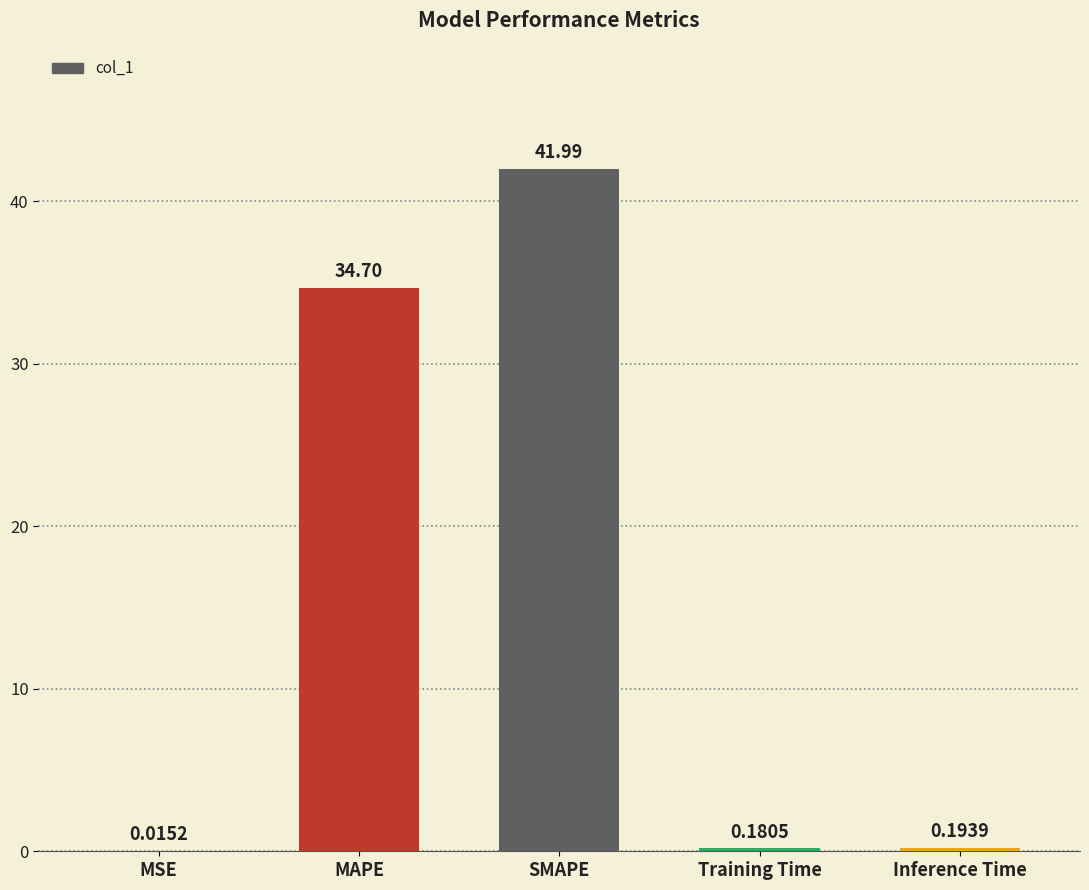

What is the sum of all values?

77.1